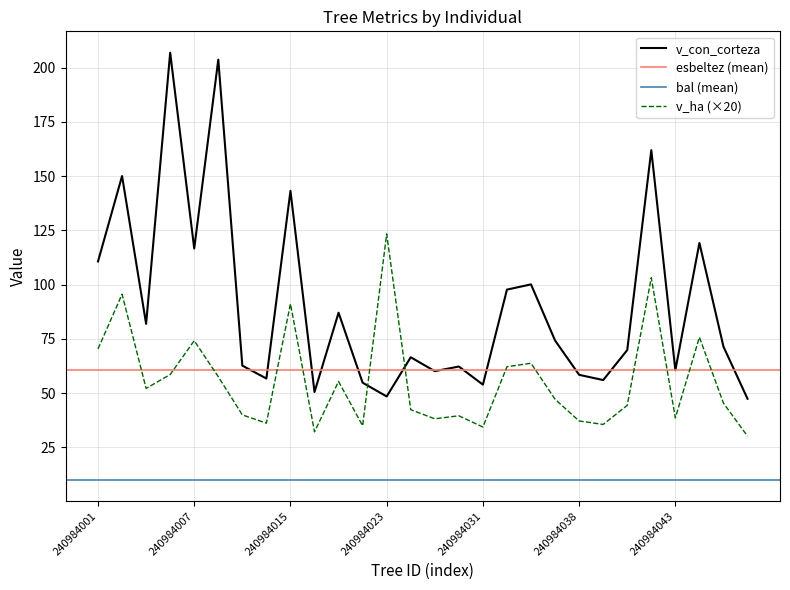

What is the highest value of the v_ha (×20) series?

123.4